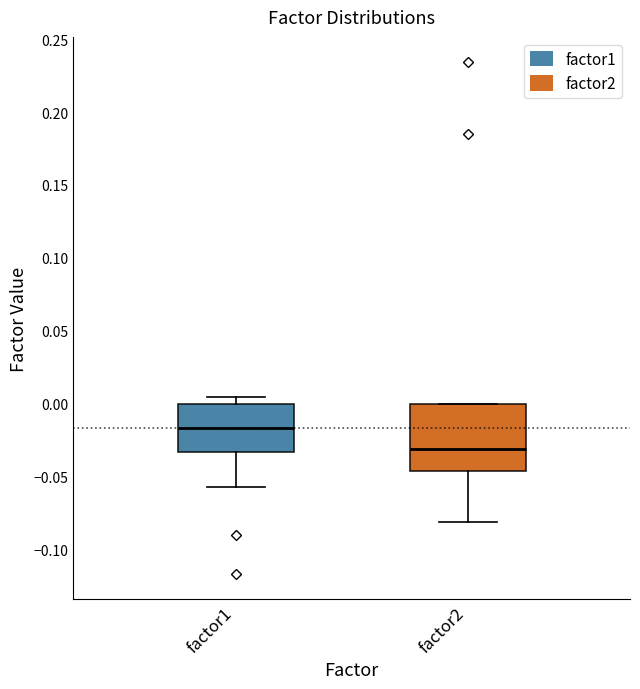

Which box's median line is the lowest?

factor2